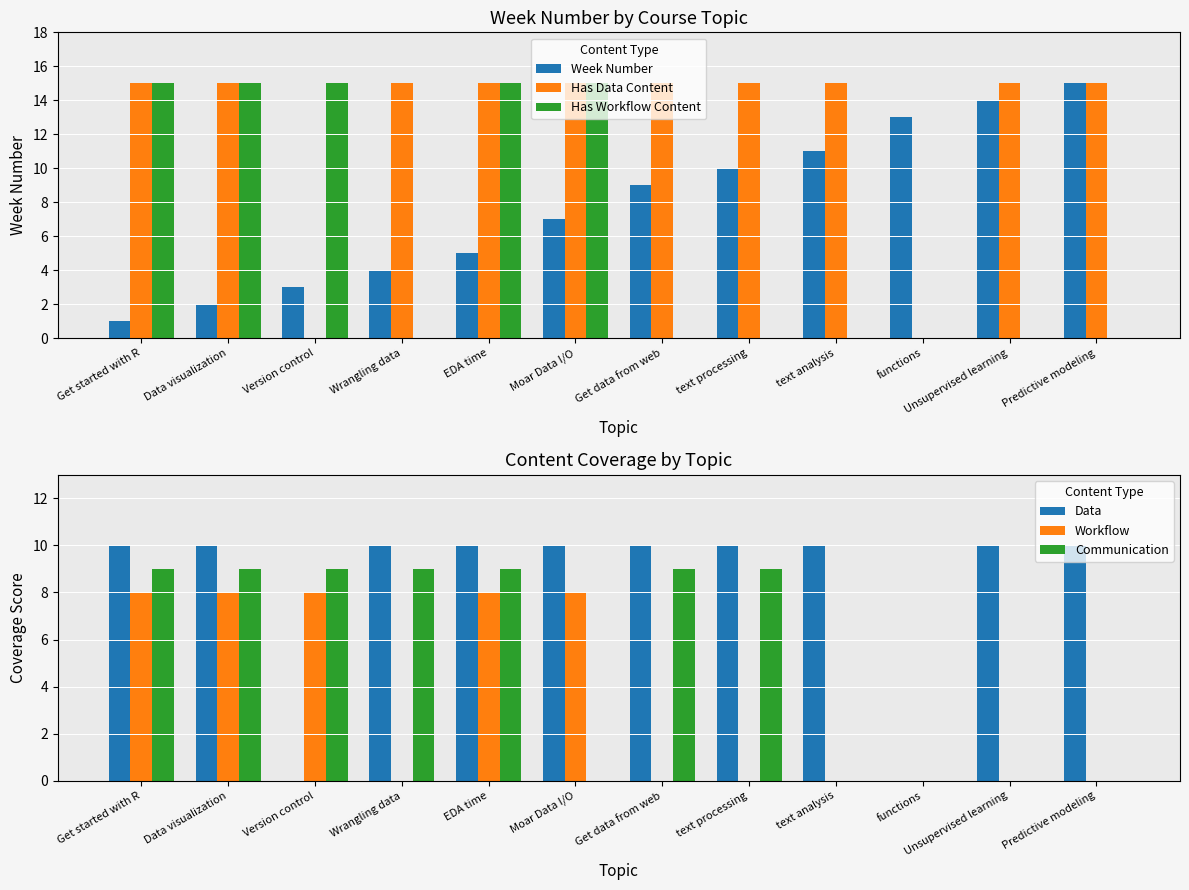

What is the total value across all series at text processing?

44